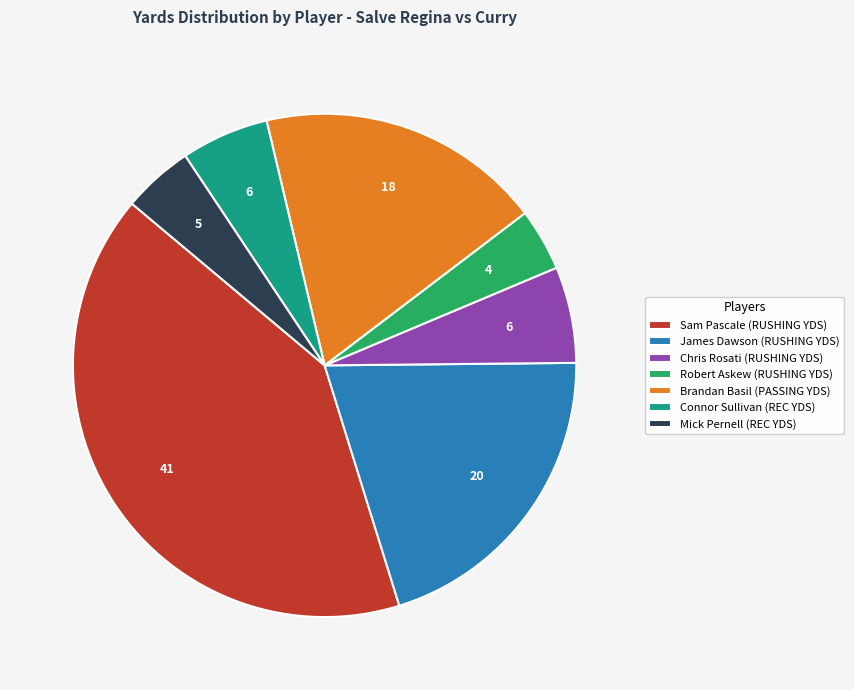

Which category has the biggest portion of the pie?

Sam Pascale (RUSHING YDS)